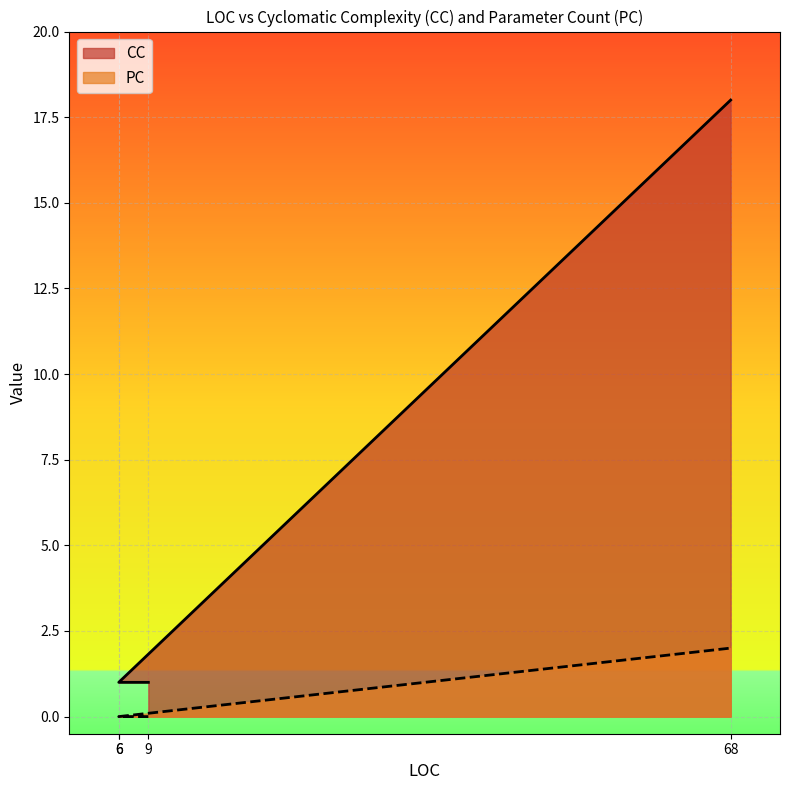

How many values in PC are above zero?

1